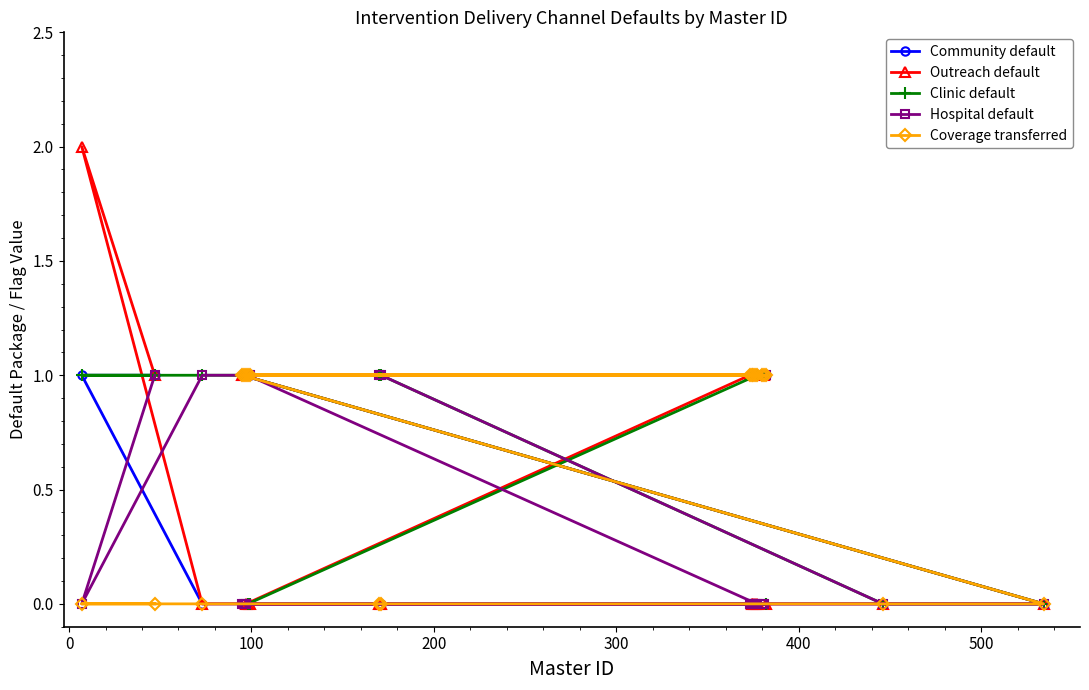

What is the value of the Clinic default point at the 17th from the left?

1